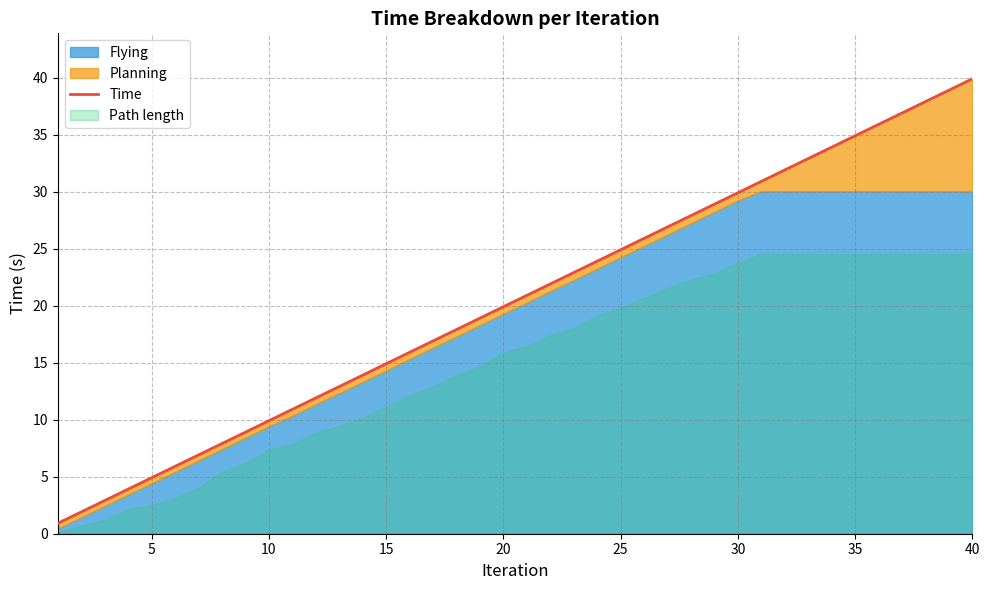

Which category has the highest value in the Time series?

40